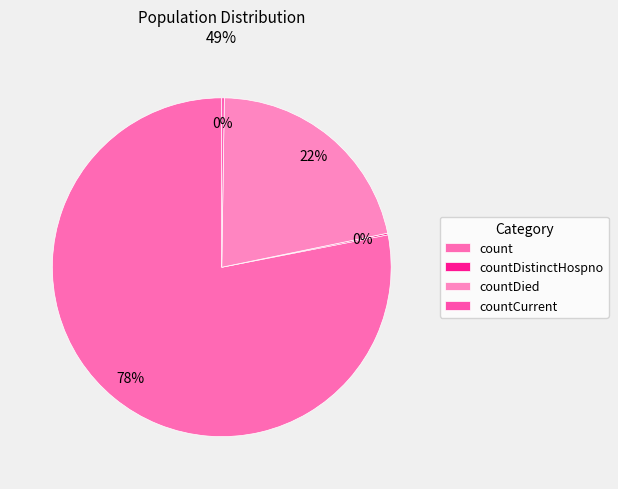

Rank the categories by value from highest to lowest.

count, countDied, countCurrent, countDistinctHospno